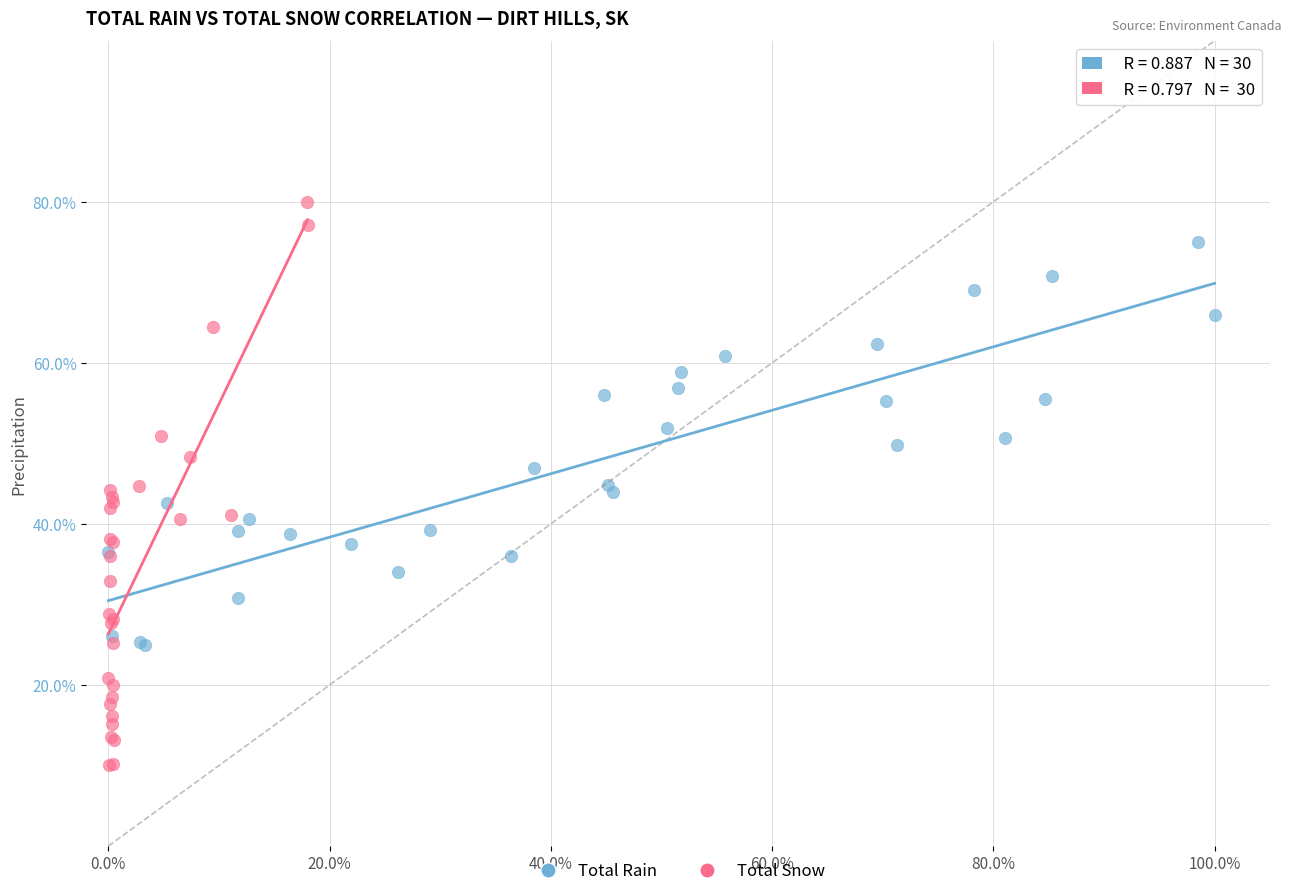

Which series contains the highest Y value?

Total Snow